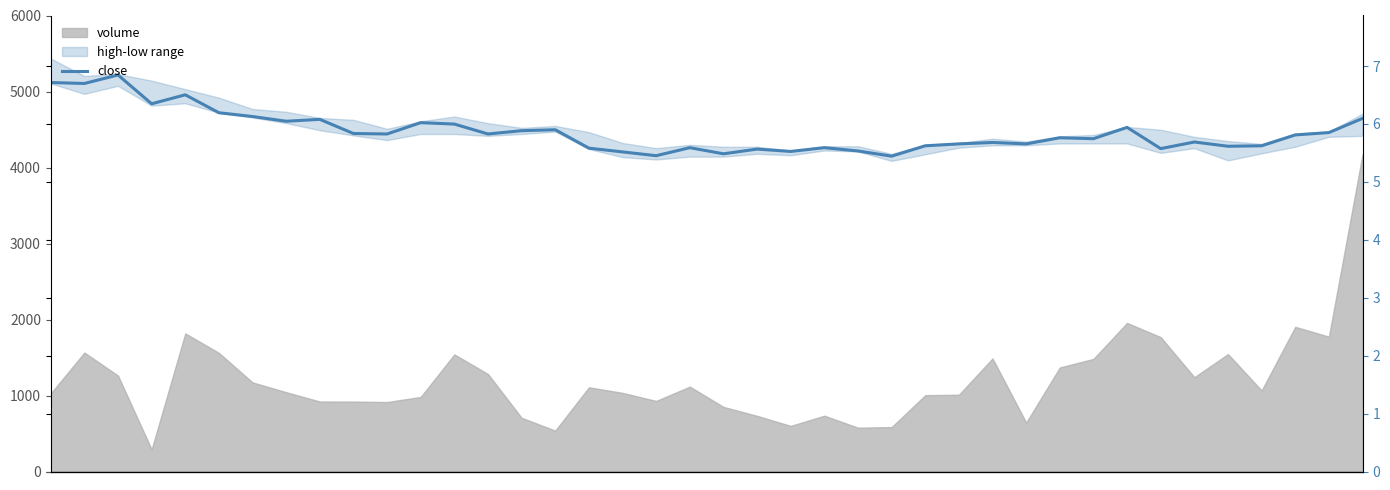

How many points are higher than both their immediate neighbors (excluding endpoints)?

12